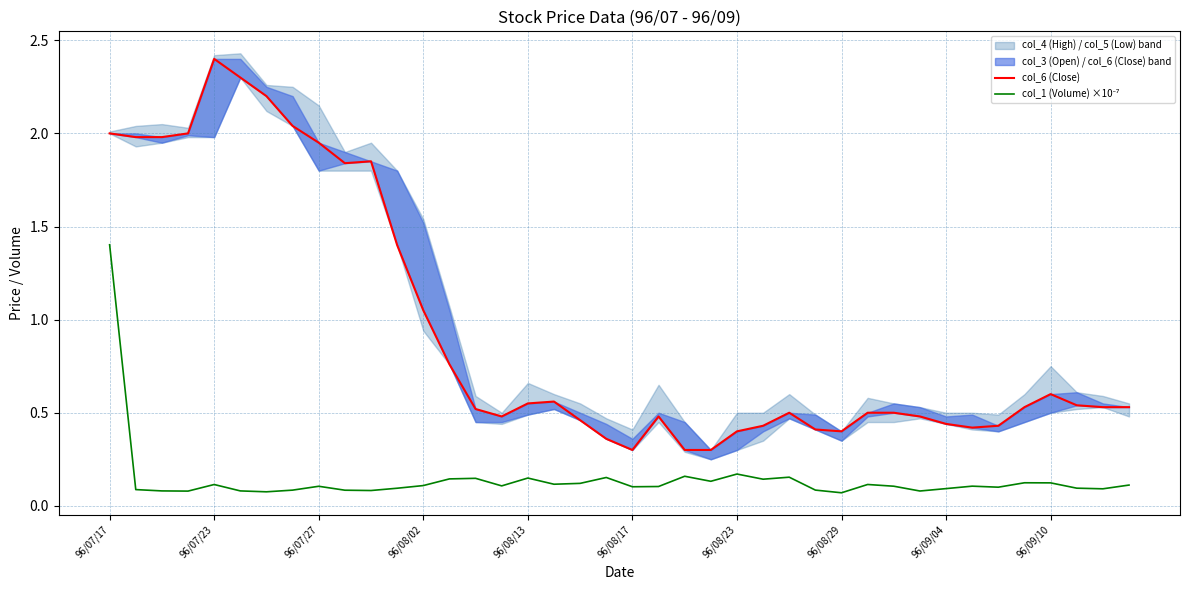

What is the lowest value of the col_1 (Volume) ×10⁻⁷ series?

0.1